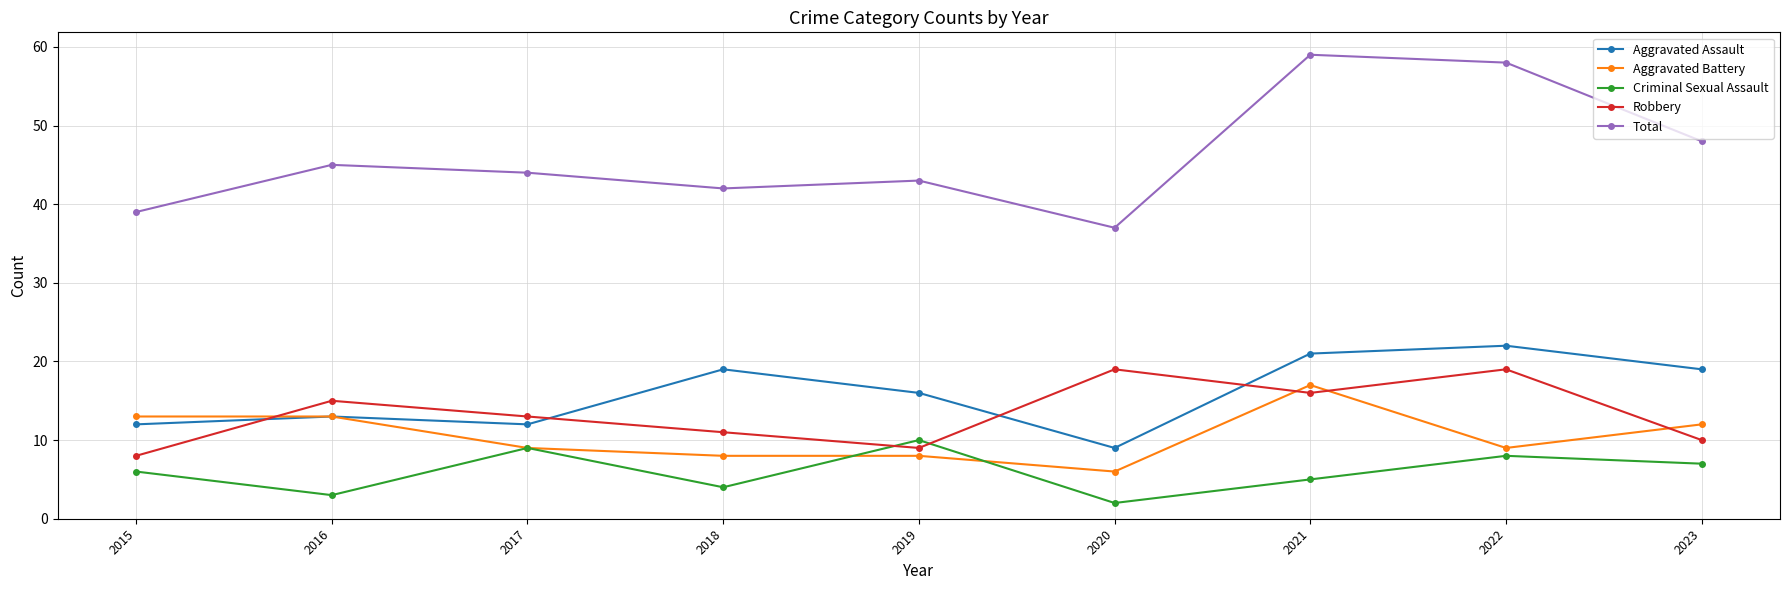

What are all the series names shown in the legend?

Aggravated Assault, Aggravated Battery, Criminal Sexual Assault, Robbery, Total